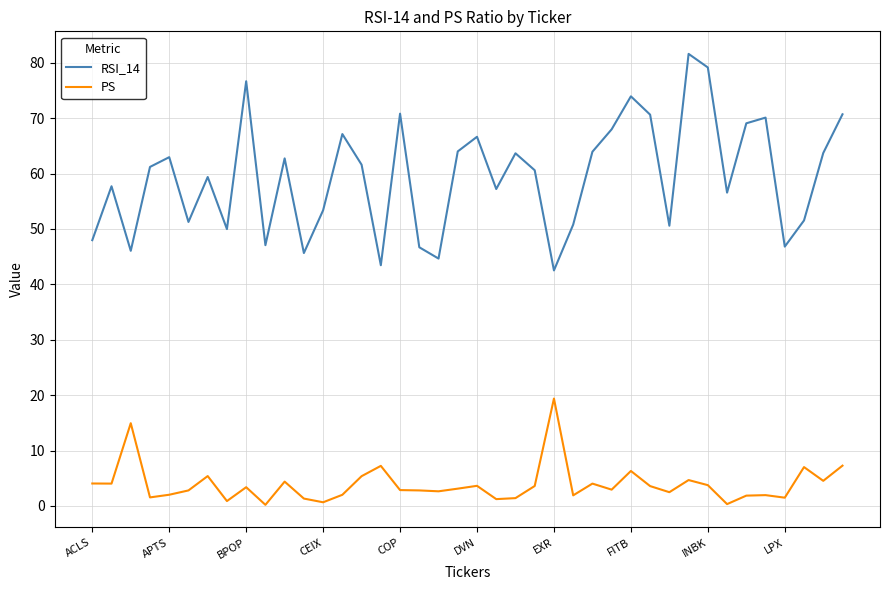

True or false: RSI_14 and PS intersect in this chart.

False